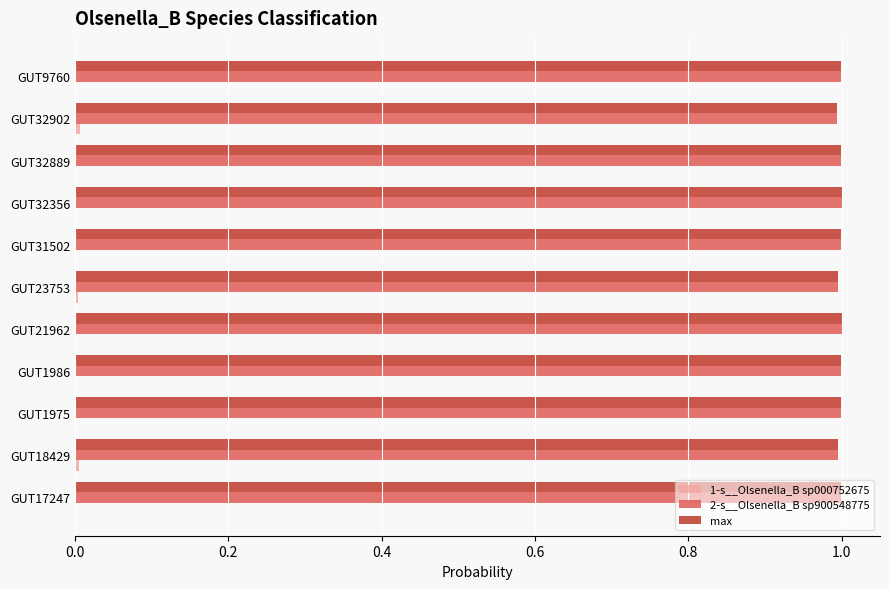

What is the greatest value displayed?

1.0